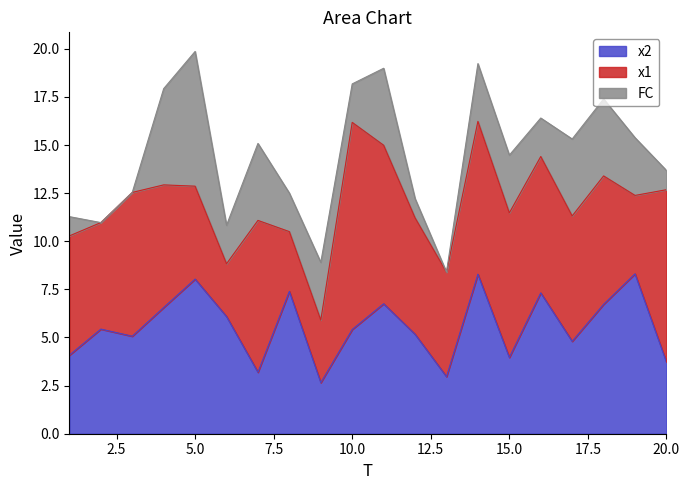

What is the average value of the x2 series?

5.6